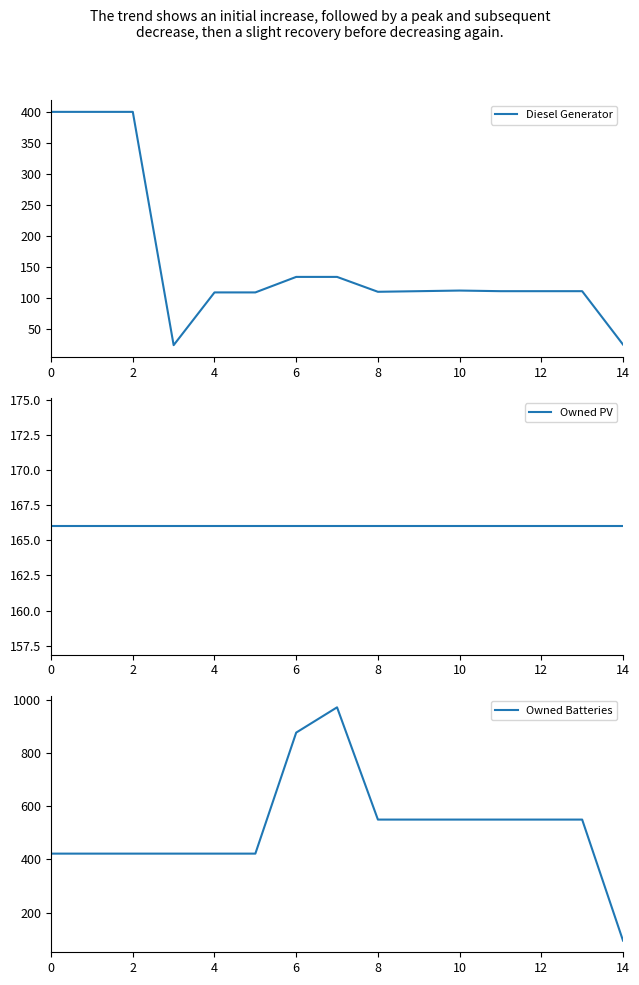

What is the total value across all series at 9?

827